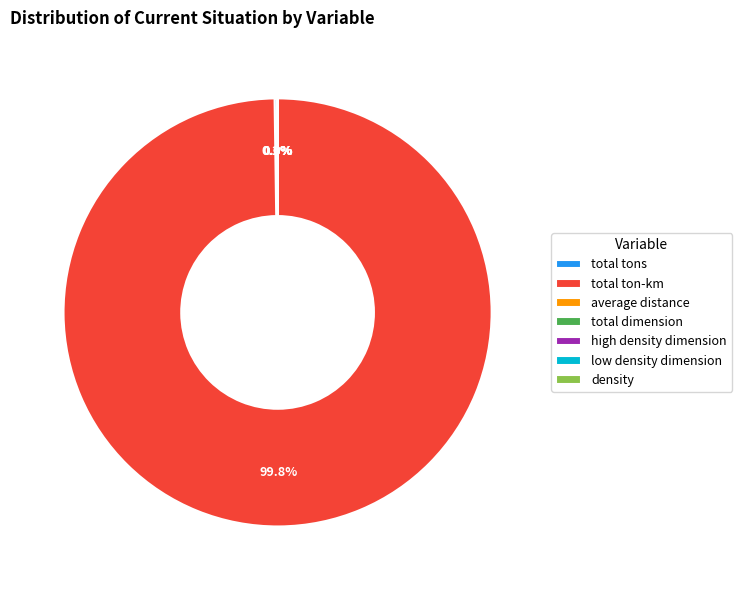

Is there any slice that represents more than half of the pie?

Yes